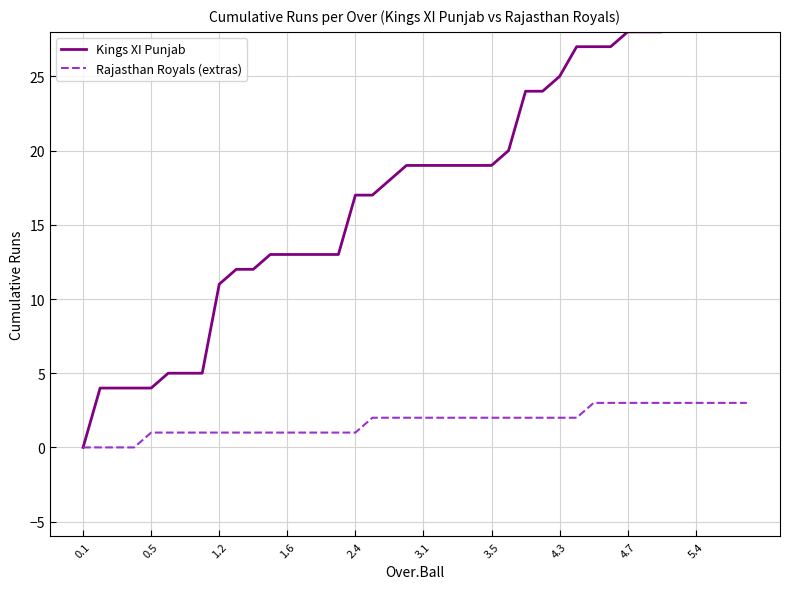

True or false: Kings XI Punjab and Rajasthan Royals (extras) intersect in this chart.

False